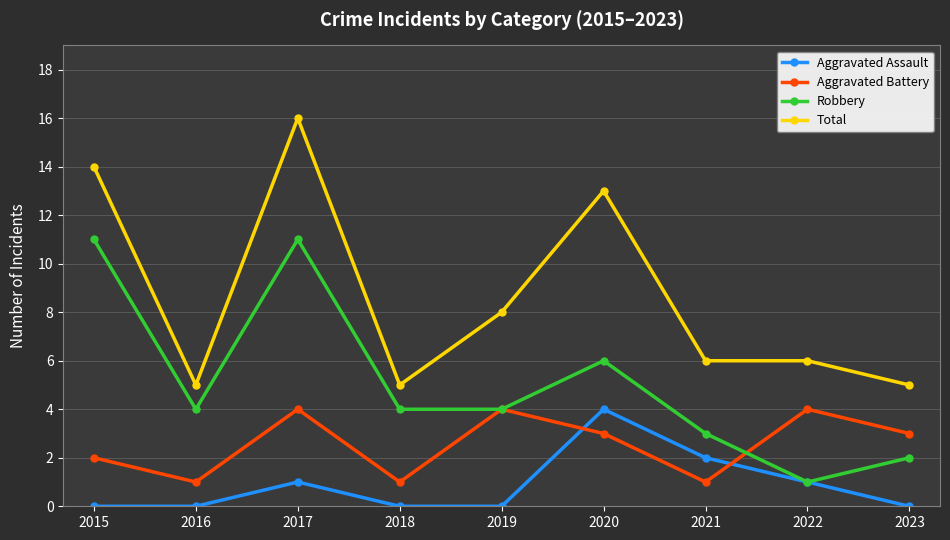

What is the difference between the Aggravated Battery values at 2016 and 2020?

2